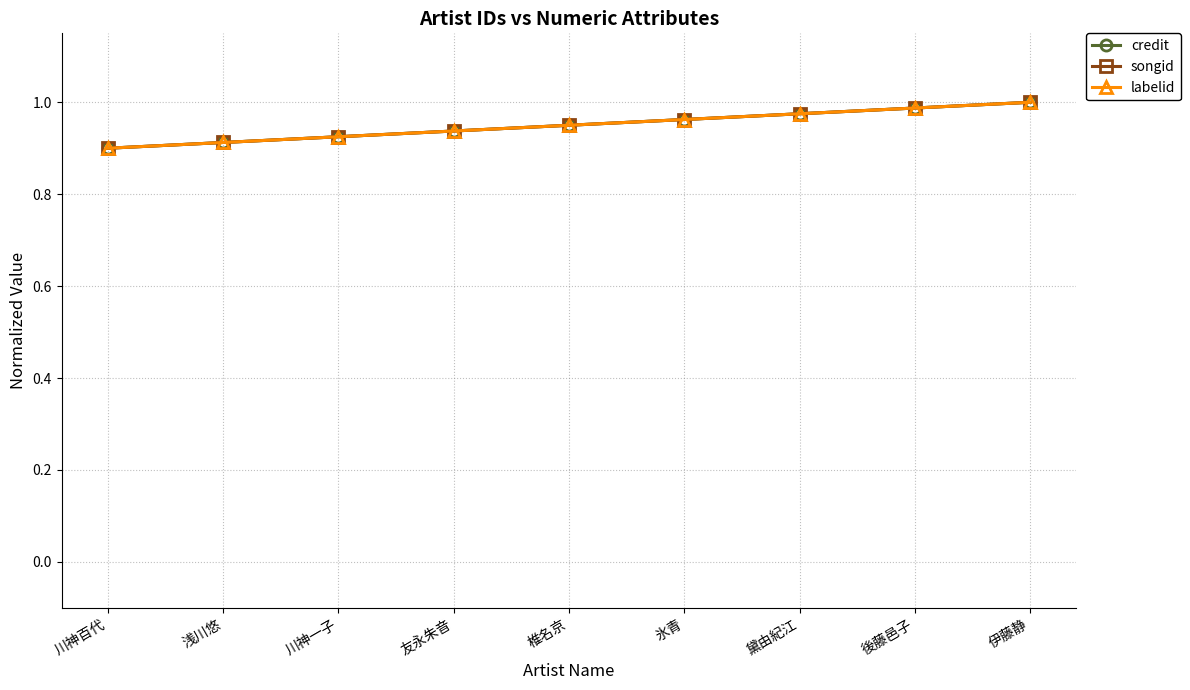

Is the value of credit at 川神百代 greater than the value of labelid at 川神百代?

No